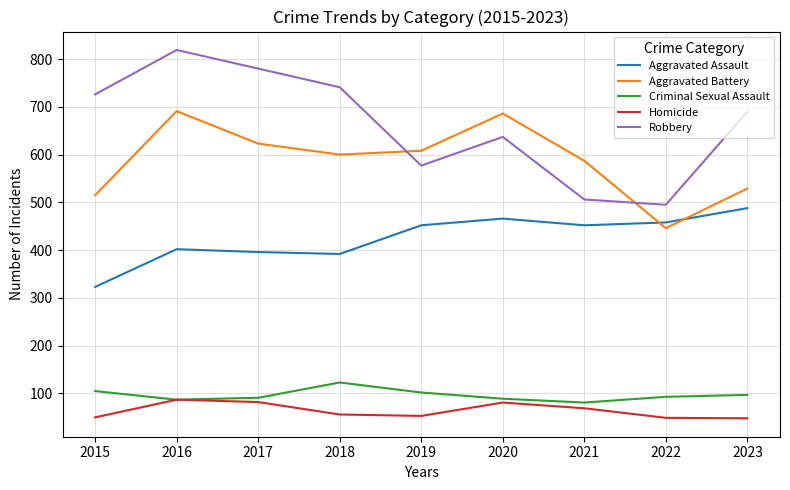

True or false: Robbery and Homicide cross at least once.

False